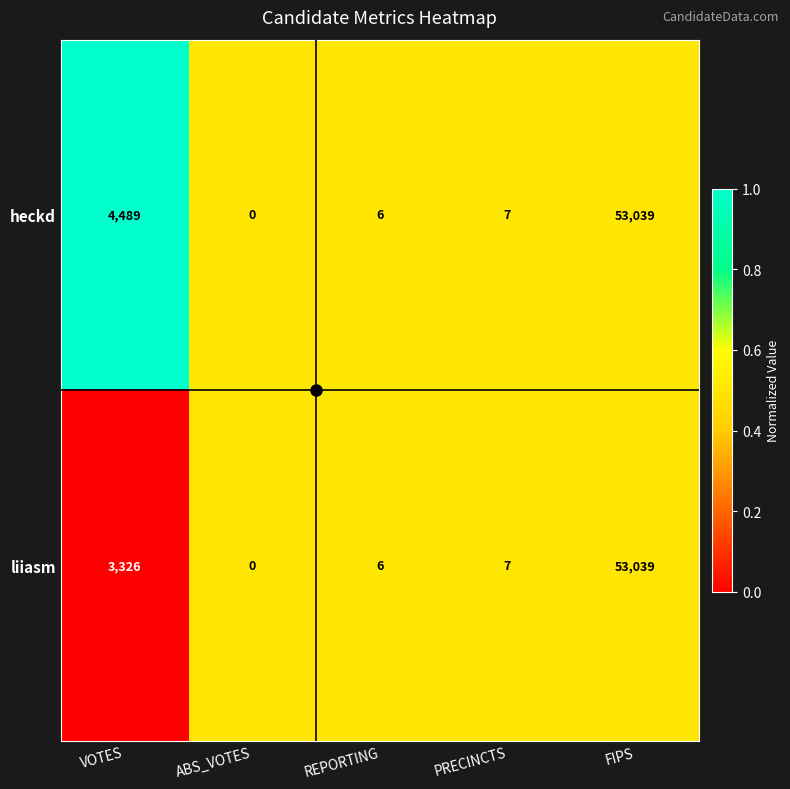

Rank the series at VOTES from highest to lowest value.

heckd, liiasm